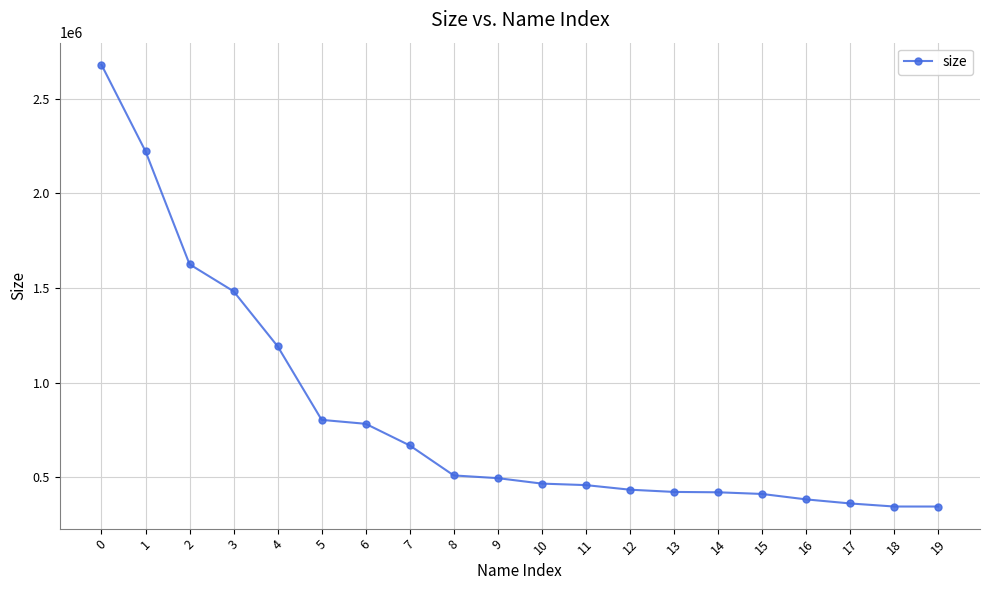

The value at 14 is 140125. True or false?

False